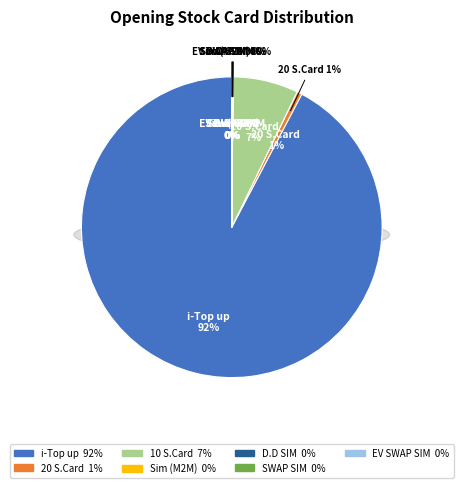

Is D.D SIM the majority of the pie?

No